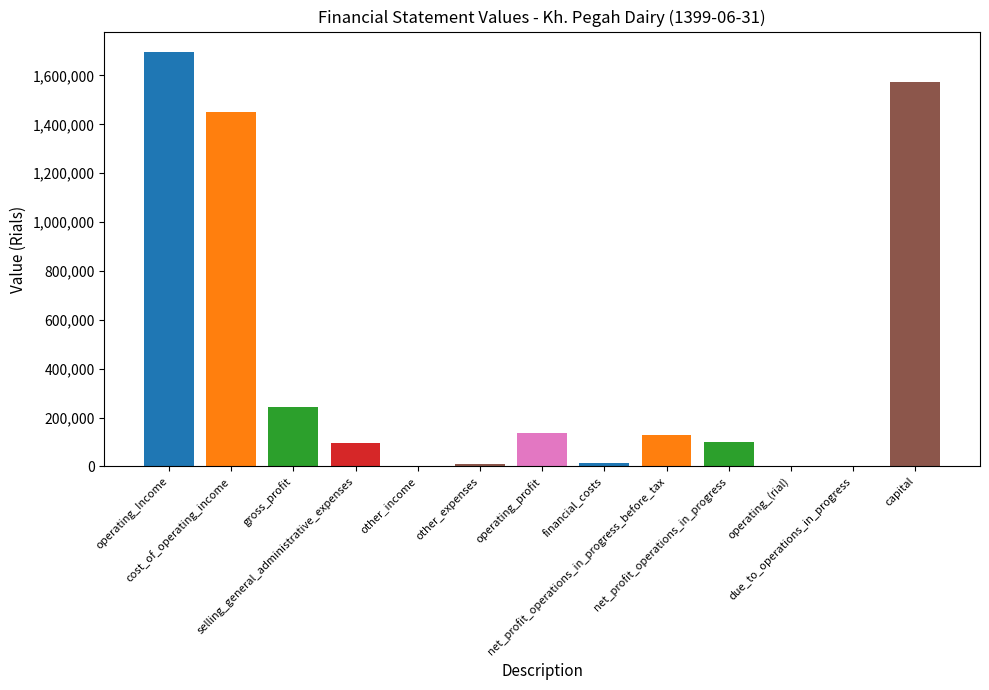

Rank the categories by value from highest to lowest.

operating_Income, capital, cost_of_operating_income, gross_profit, operating_profit, net_profit_operations_in_progress_before_tax, net_profit_operations_in_progress, selling_general_administrative_expenses, financial_costs, other_expenses, other_income, operating_(rial), due_to_operations_in_progress